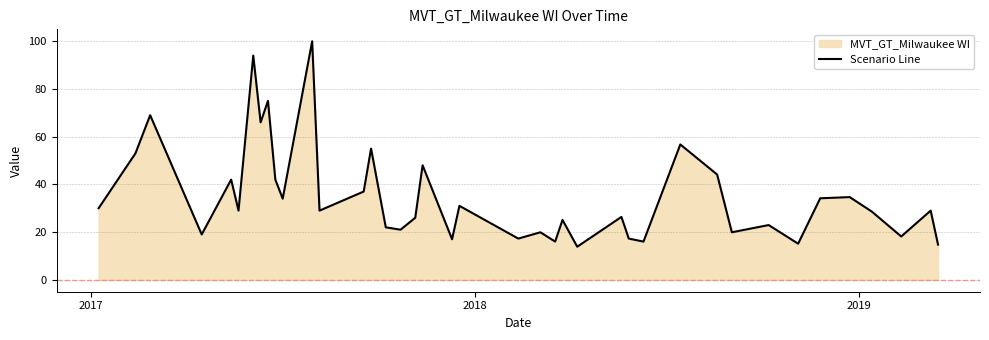

How many data points does each series have?

40